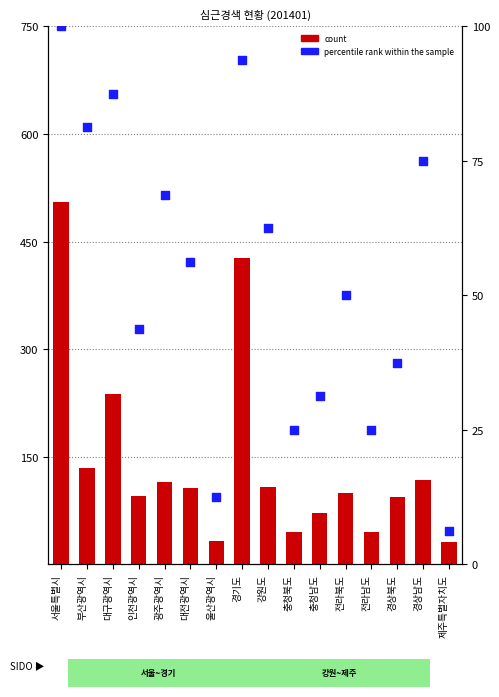

At which category is the sum across all series the highest?

서울특별시